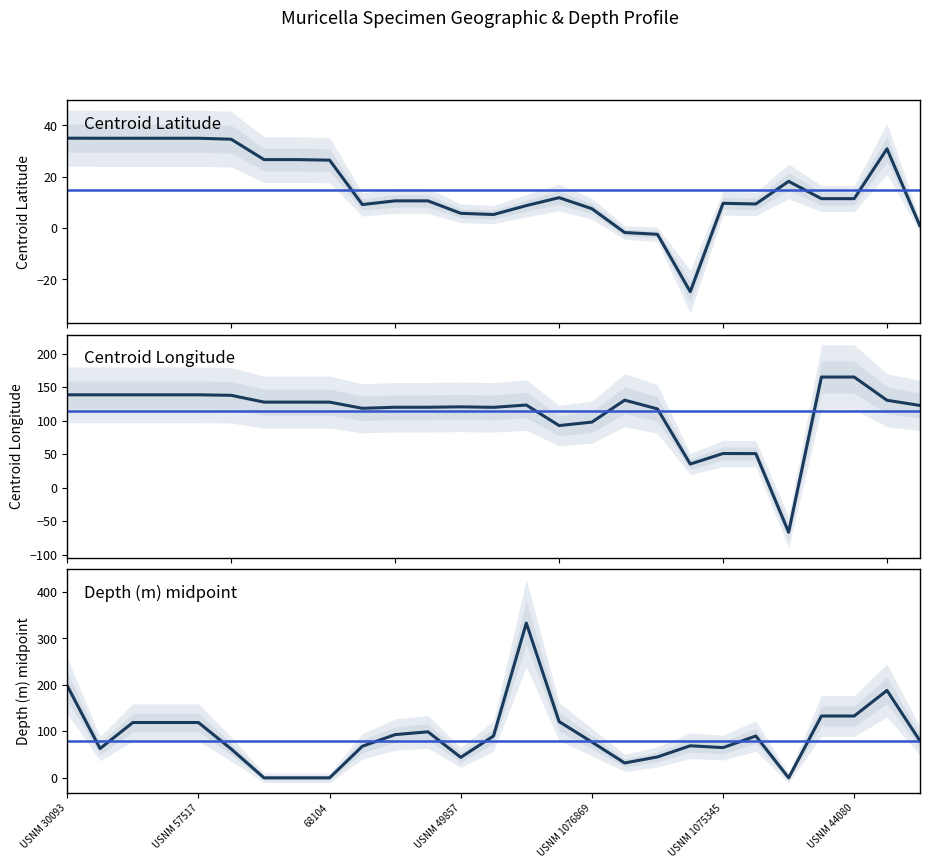

True or false: Centroid Latitude has more than 0 points higher than both neighbors.

True